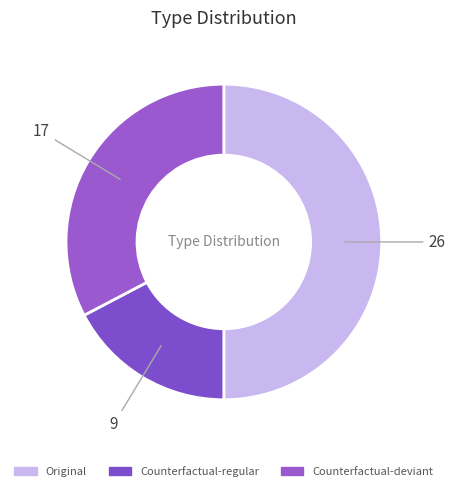

Count the number of slices in the pie.

3